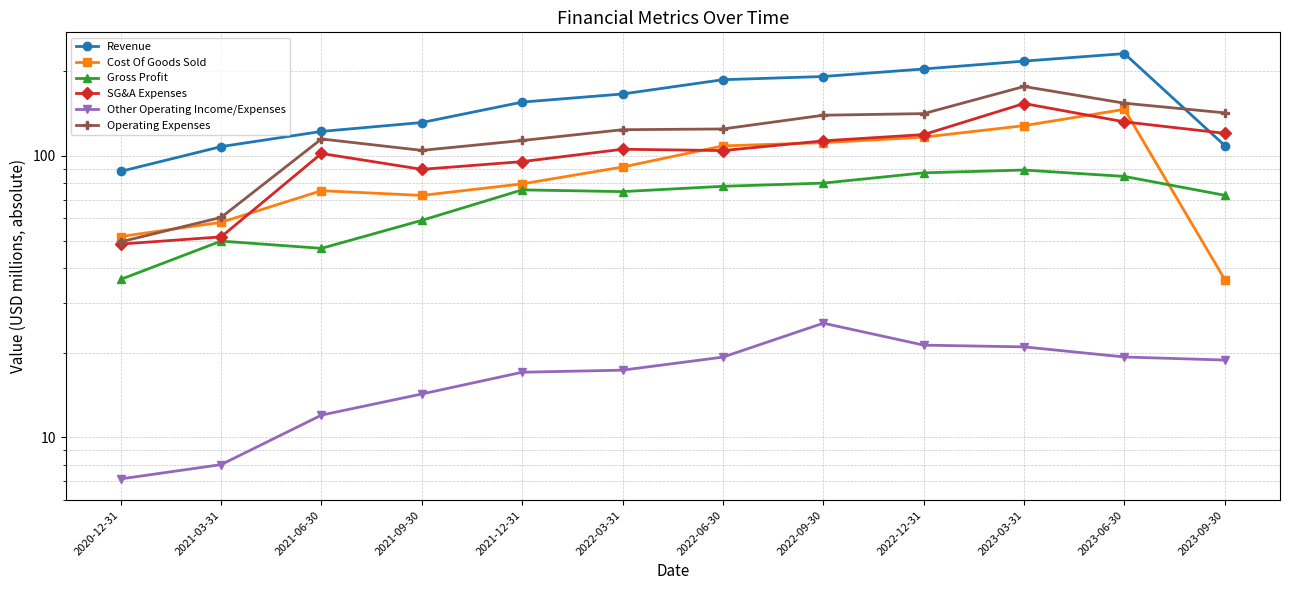

What is the difference between the second highest and second lowest values in the Other Operating Income/Expenses series?

13.3